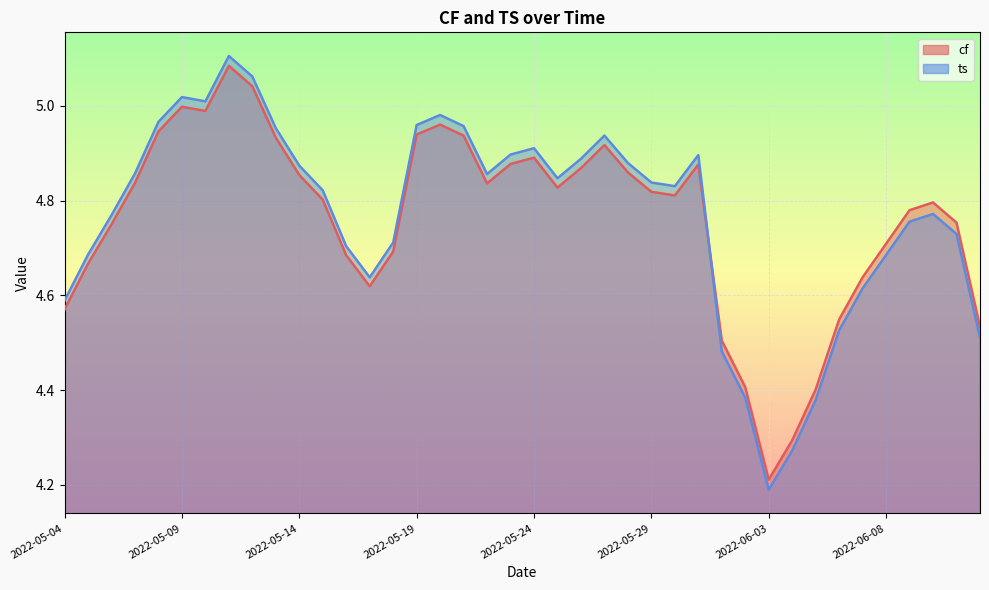

Which series has the widest spread of values?

ts